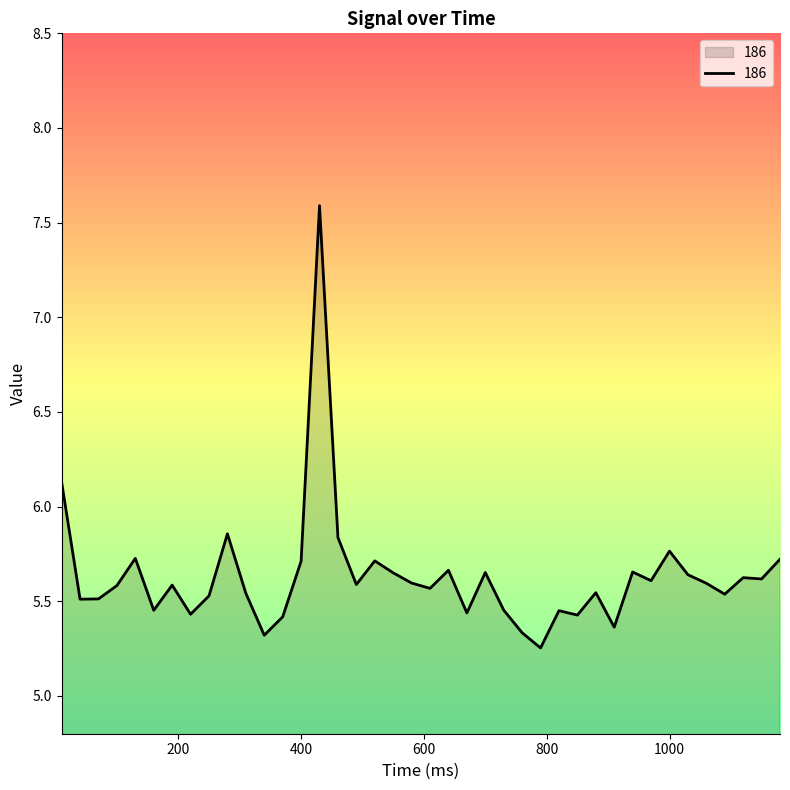

What is the greatest value displayed?

7.6